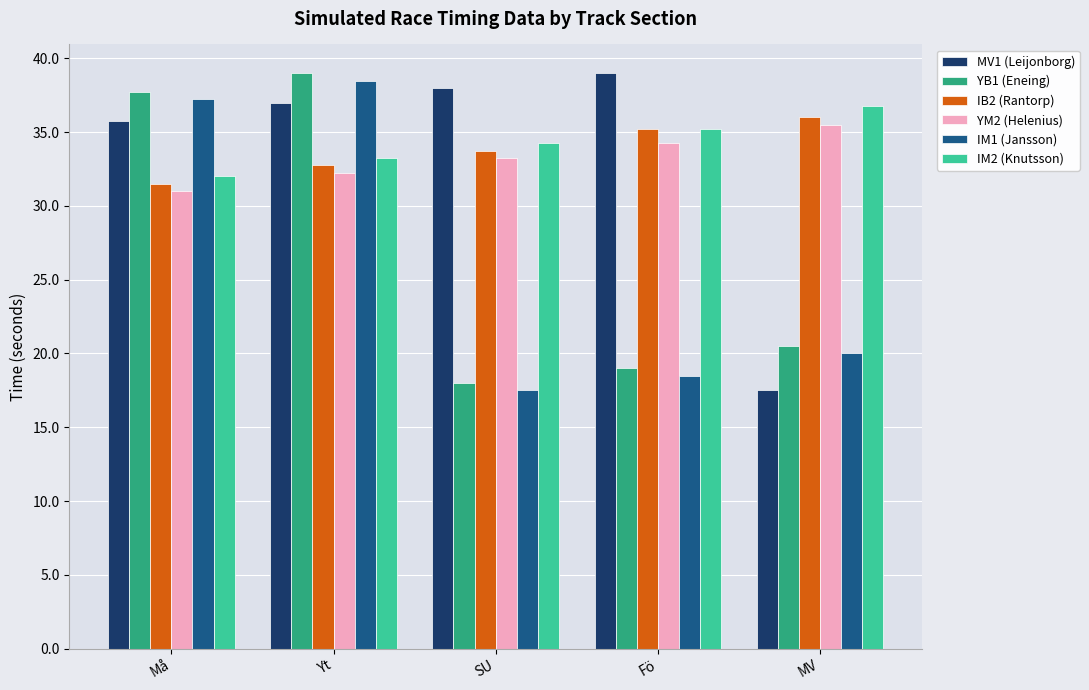

The value of MV1 (Leijonborg) at Yt is 25.1. True or false?

False